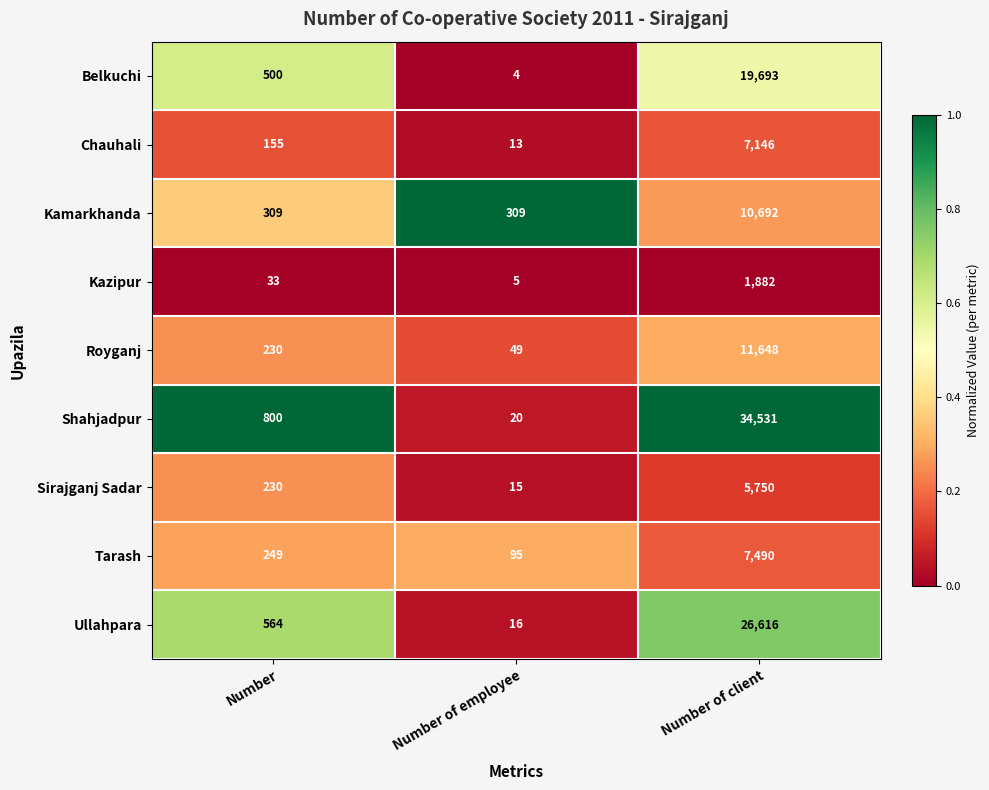

Rank the series at Number of client from highest to lowest value.

Shahjadpur, Ullahpara, Belkuchi, Royganj, Kamarkhanda, Tarash, Chauhali, Sirajganj Sadar, Kazipur